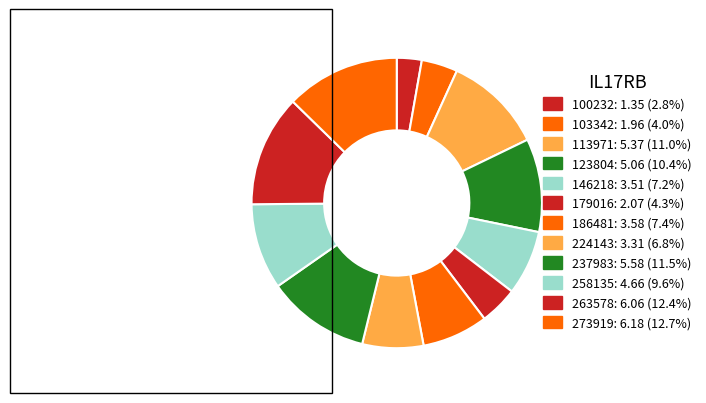

Which slice is the smallest?

100232